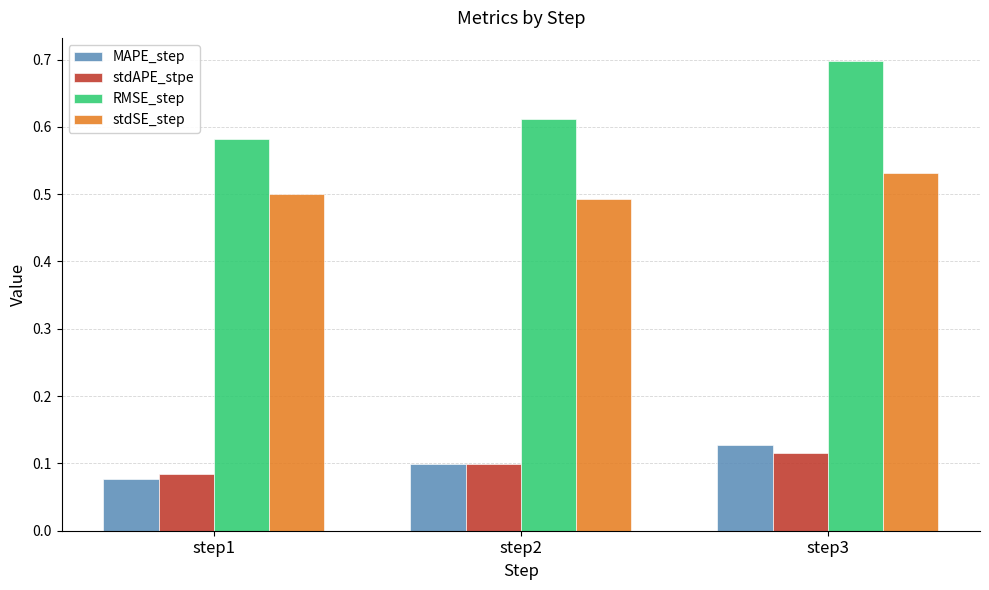

Does the chart contain any negative values?

No